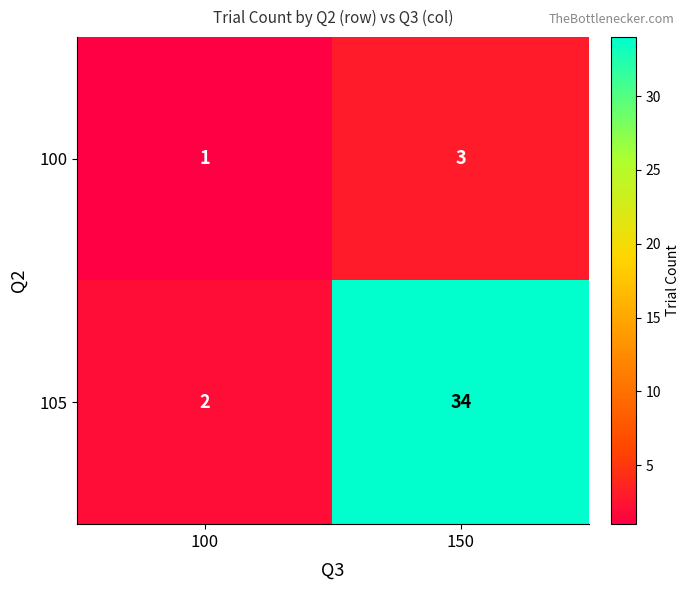

What value does the 100 series have at 150?

3